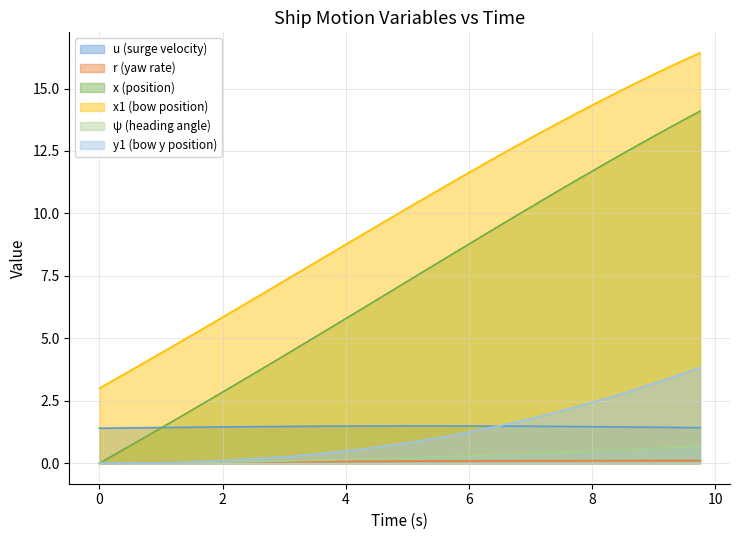

How many data points in y1 are above 0?

38